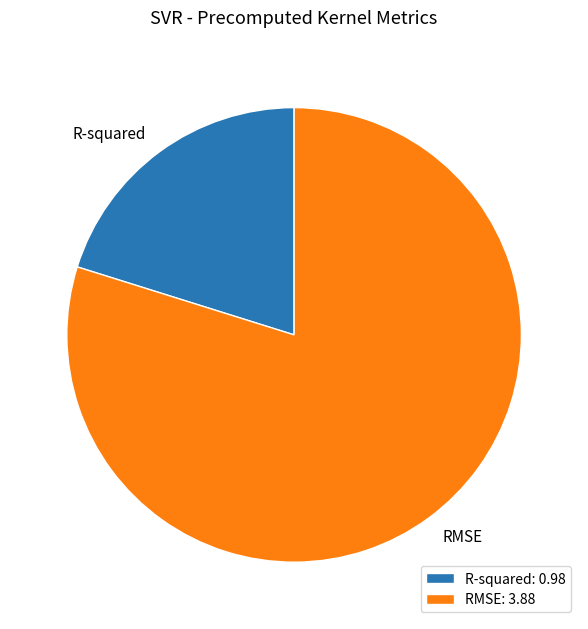

True or false: R-squared accounts for 20% of the total.

True